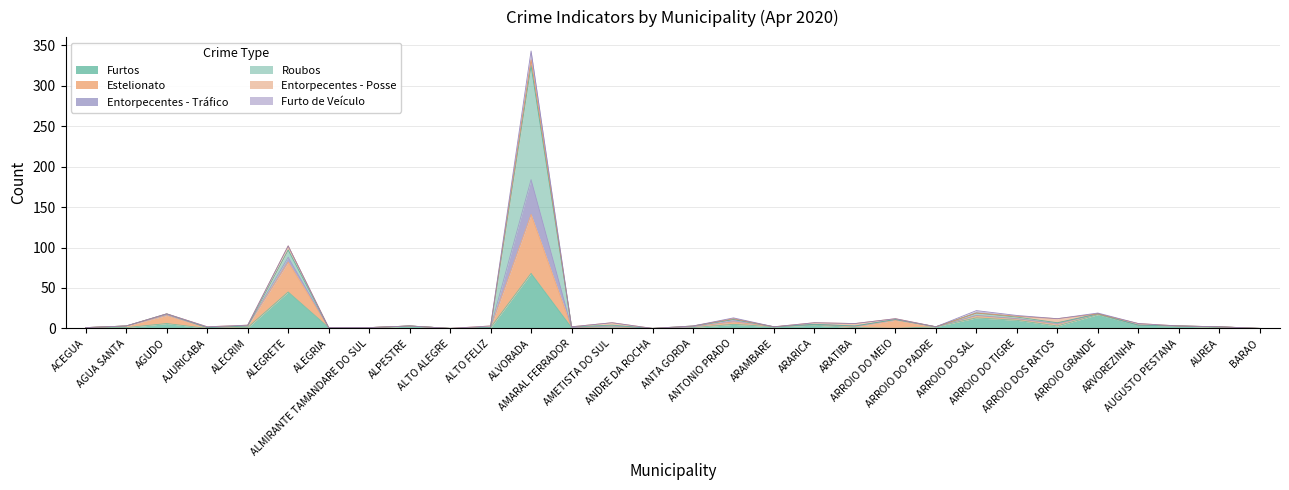

The Entorpecentes - Tráfico series shows 10 at ARATIBA. True or false?

False